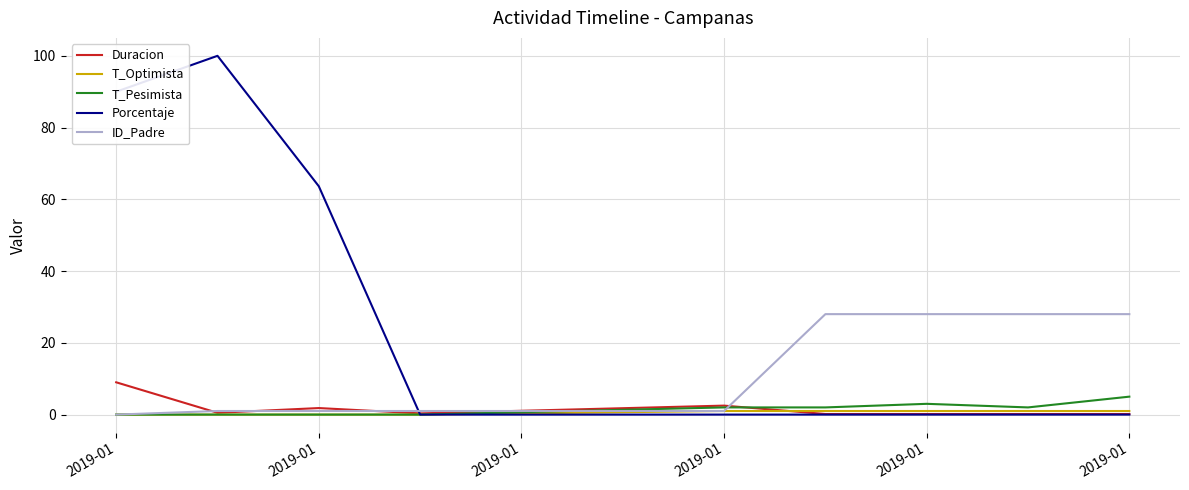

Which series has the largest range (max minus min)?

Porcentaje